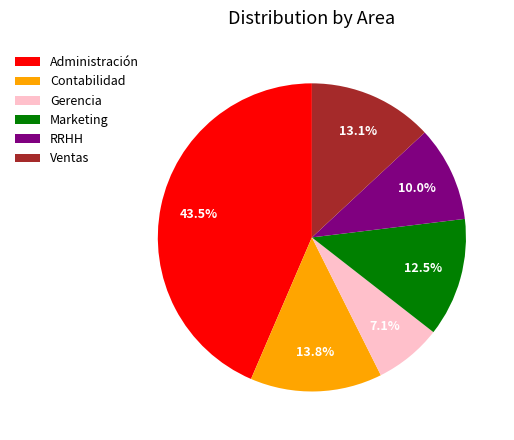

Rank the categories by value from highest to lowest.

Administración, Contabilidad, Ventas, Marketing, RRHH, Gerencia